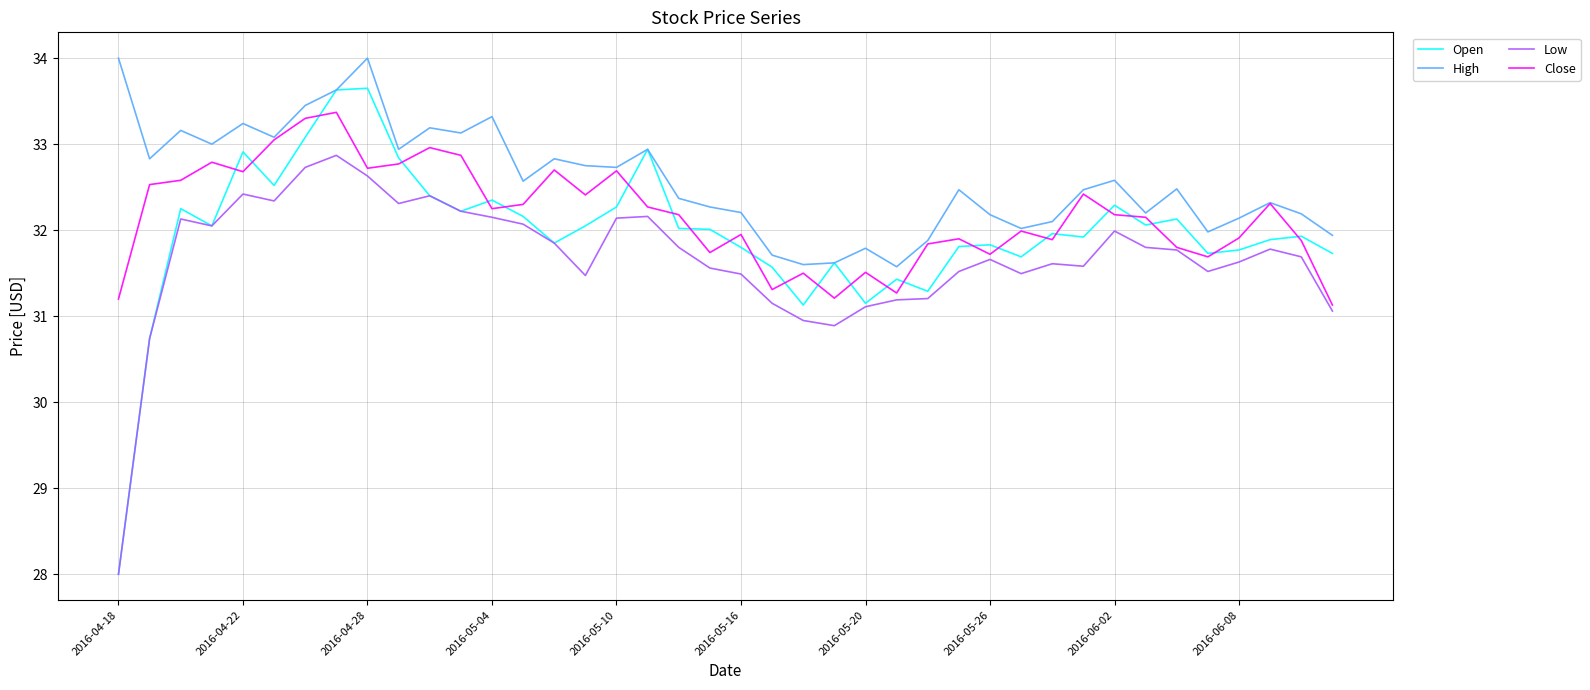

Which series has the largest range (max minus min)?

Open